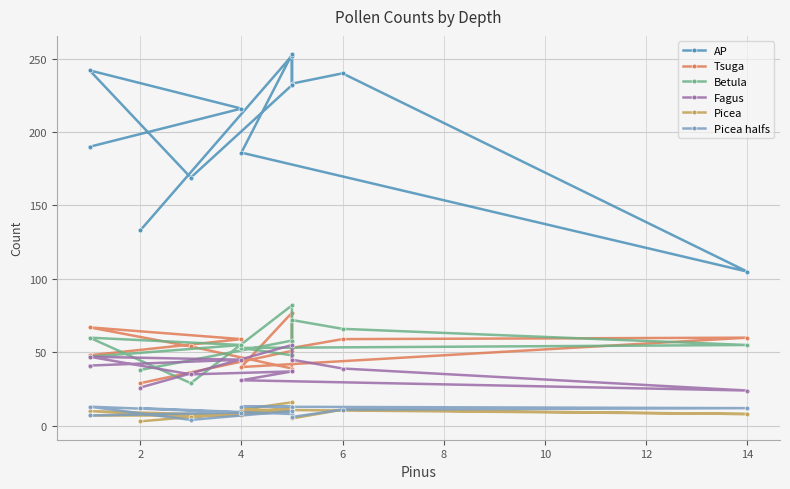

Is it true that Betula equals 66 at 6?

True